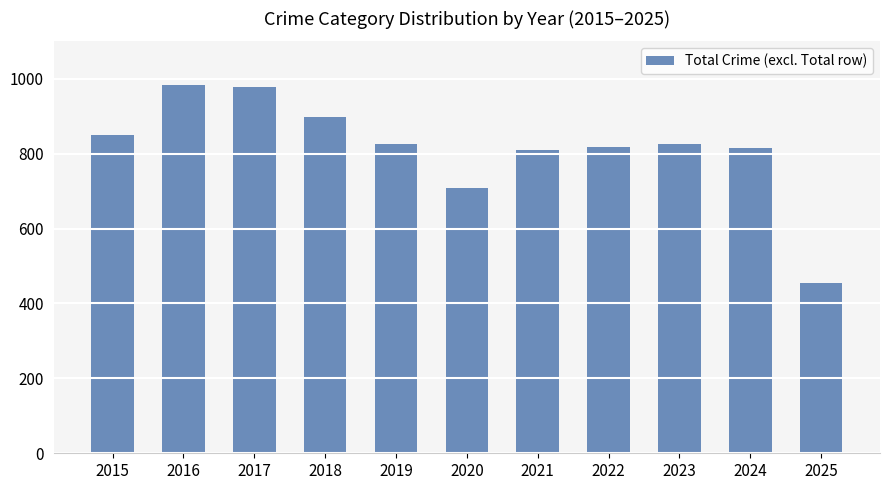

Between 2018 and 2016, which is larger?

2016